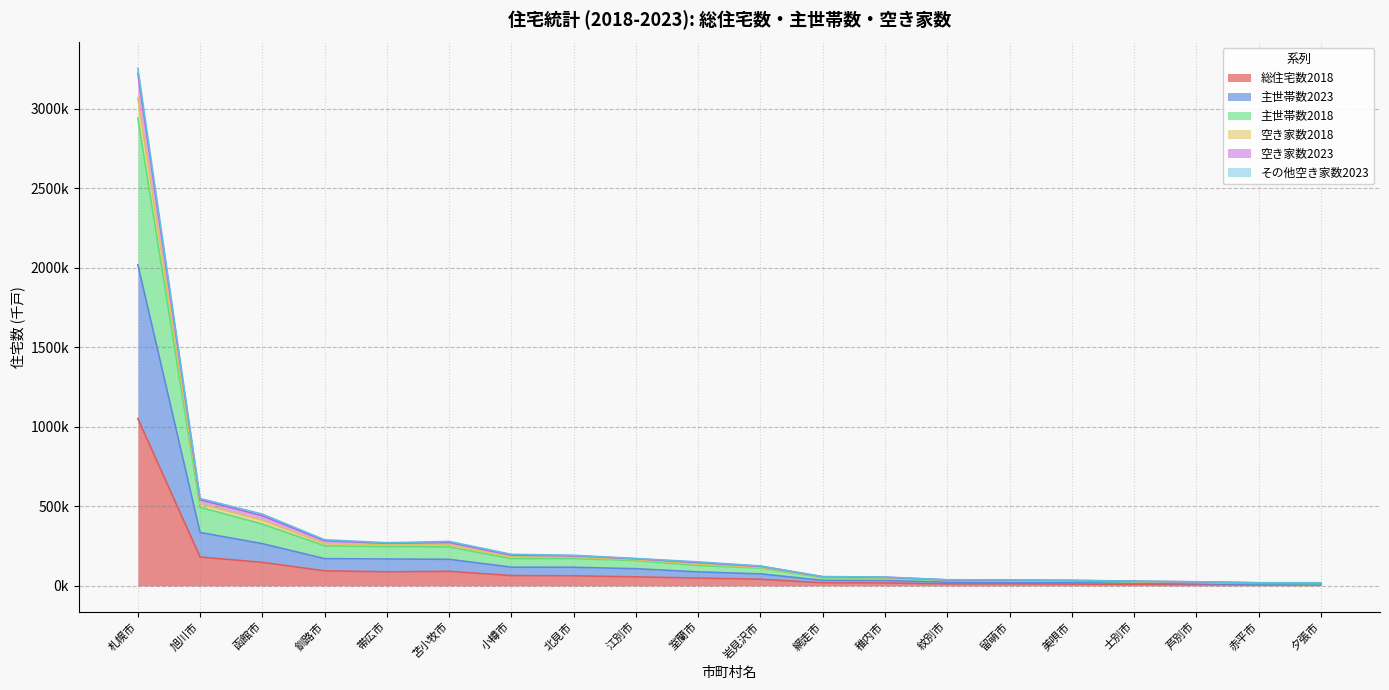

Does the chart display data point markers on the line(s)?

No